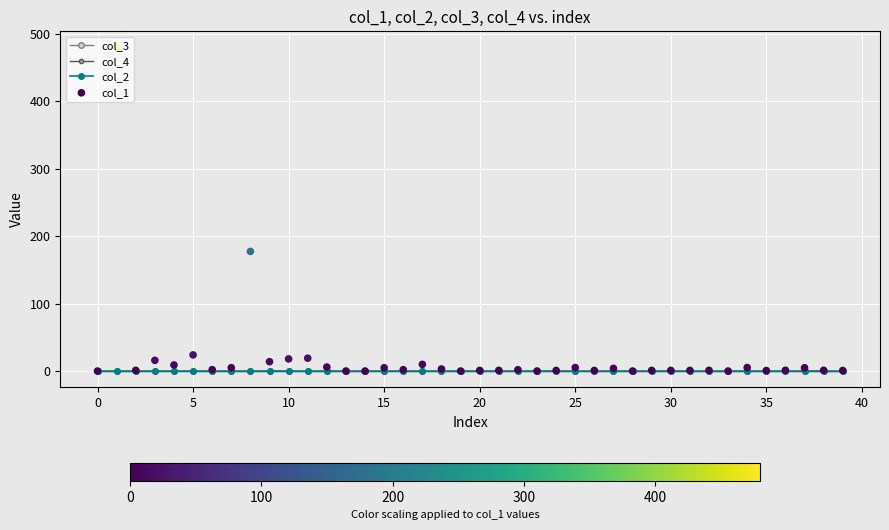

What is the total value across all series at 39?

0.6